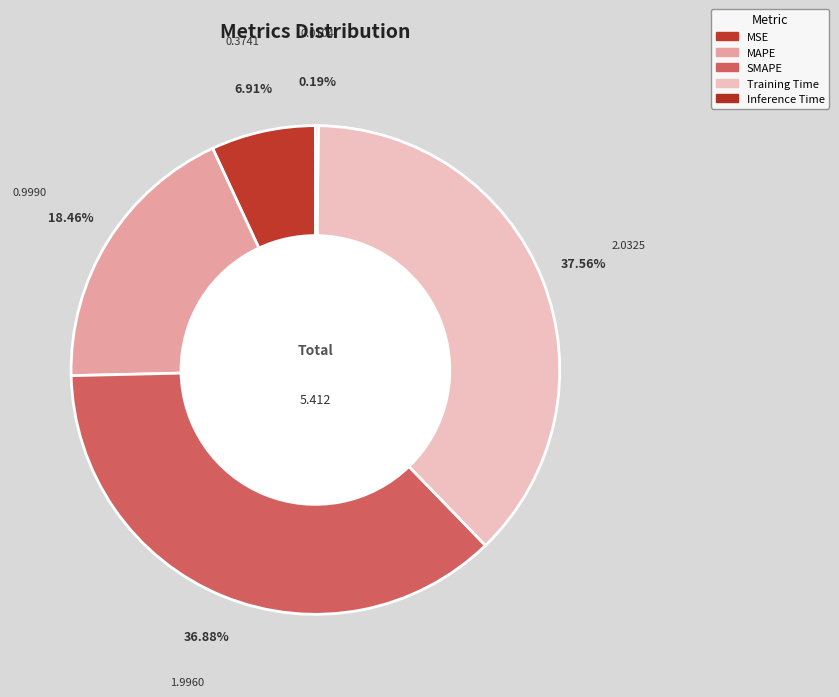

How many slices are in this pie chart?

5